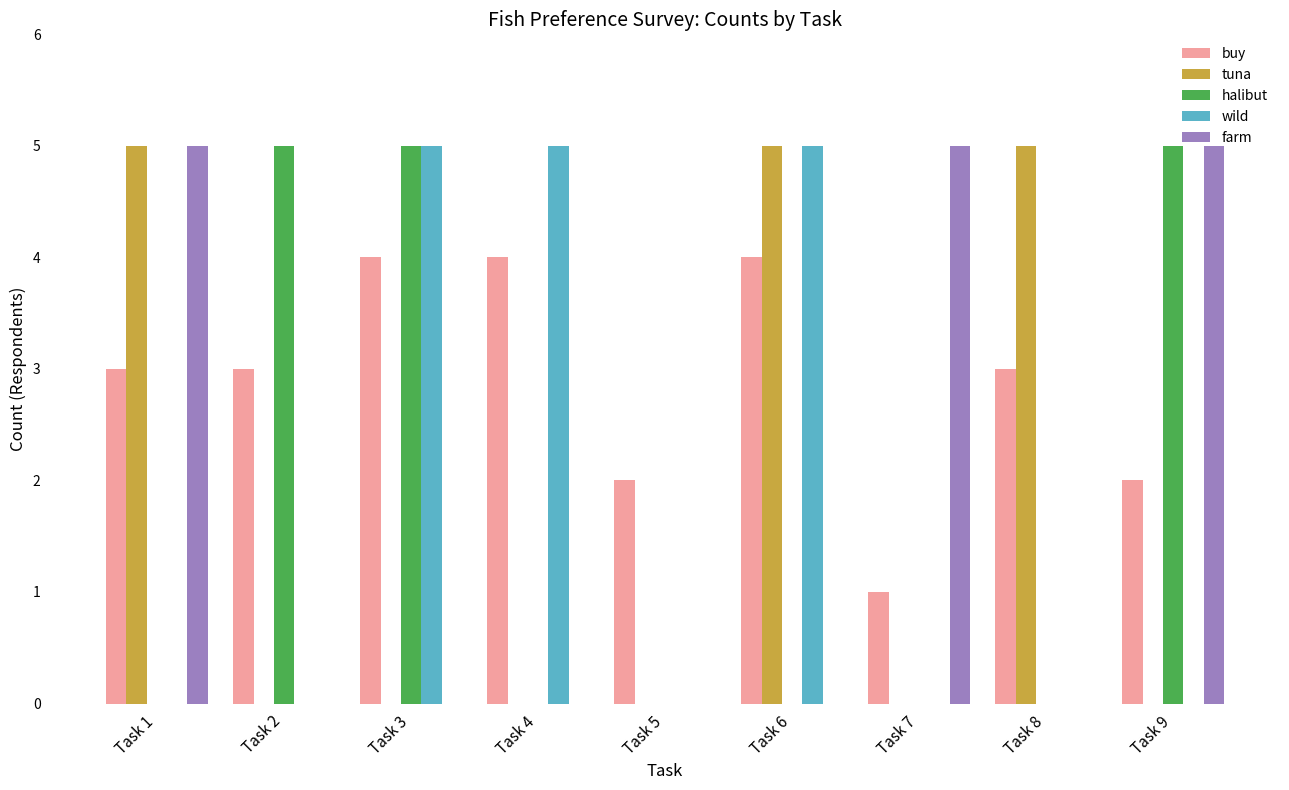

The value of farm at Task 1 is 5. True or false?

True